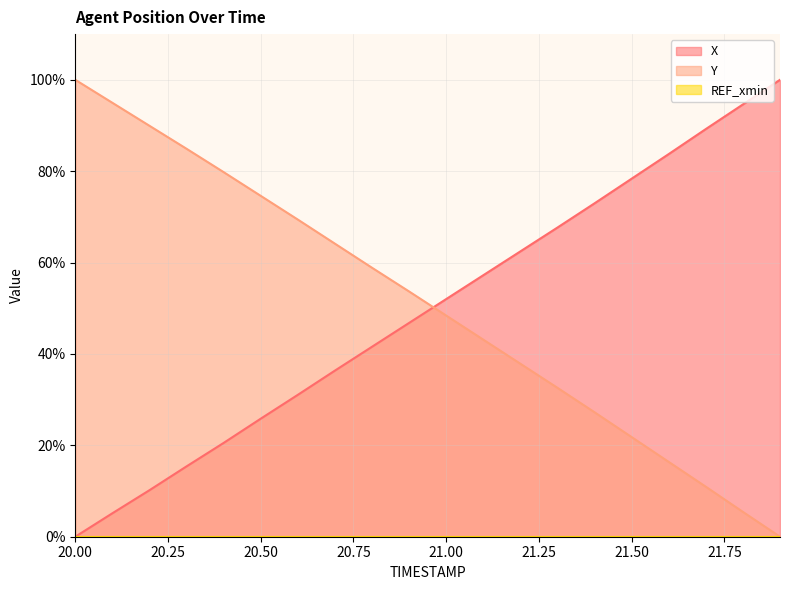

Does the chart display data point markers on the line(s)?

No